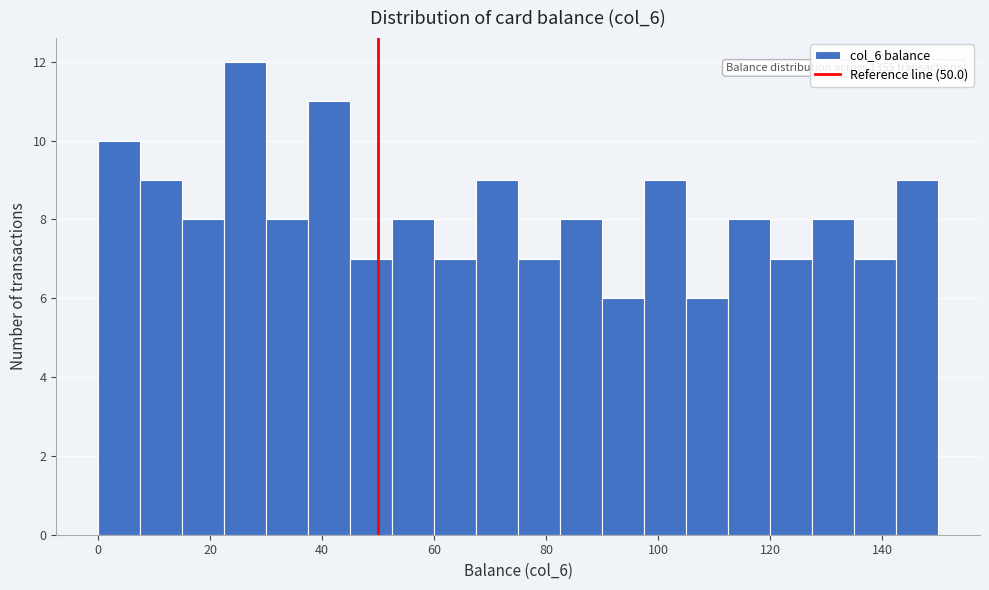

Around what value on the x-axis is the tallest bar? Give the approximate position of its centre, as read against the axis.

26